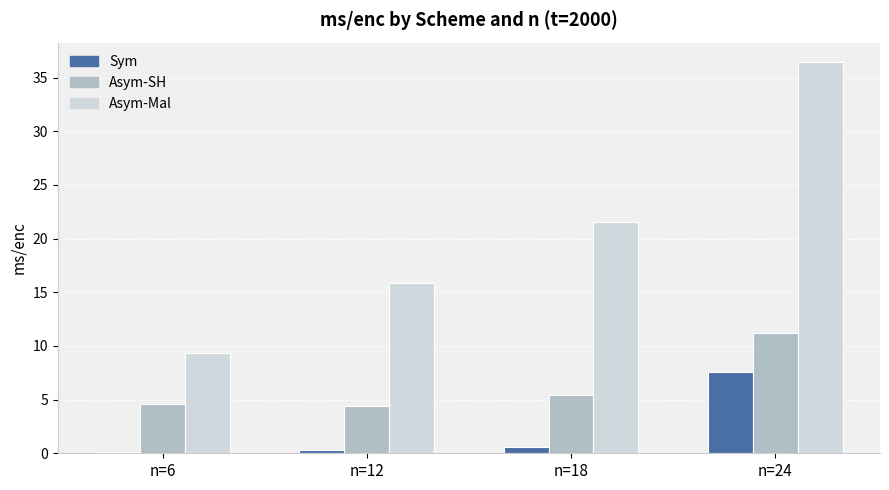

The value of Asym-Mal at n=12 is 5.4. True or false?

False